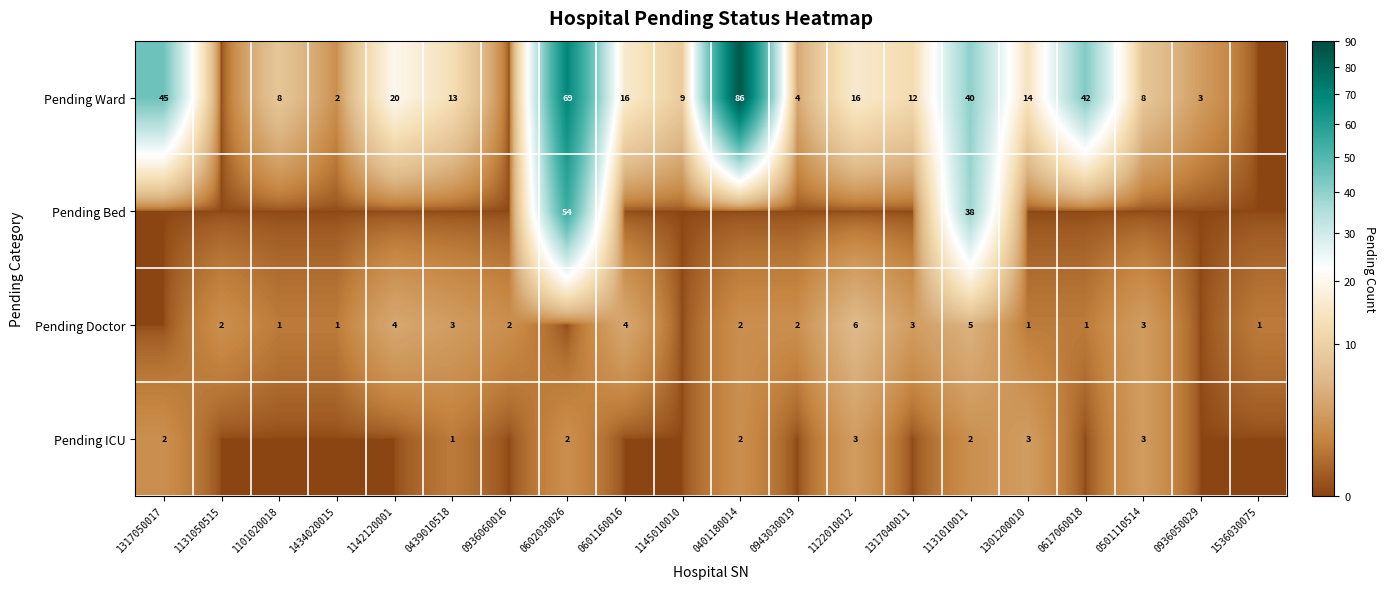

Which has a higher value, 1536030075 or 0439010518?

0439010518